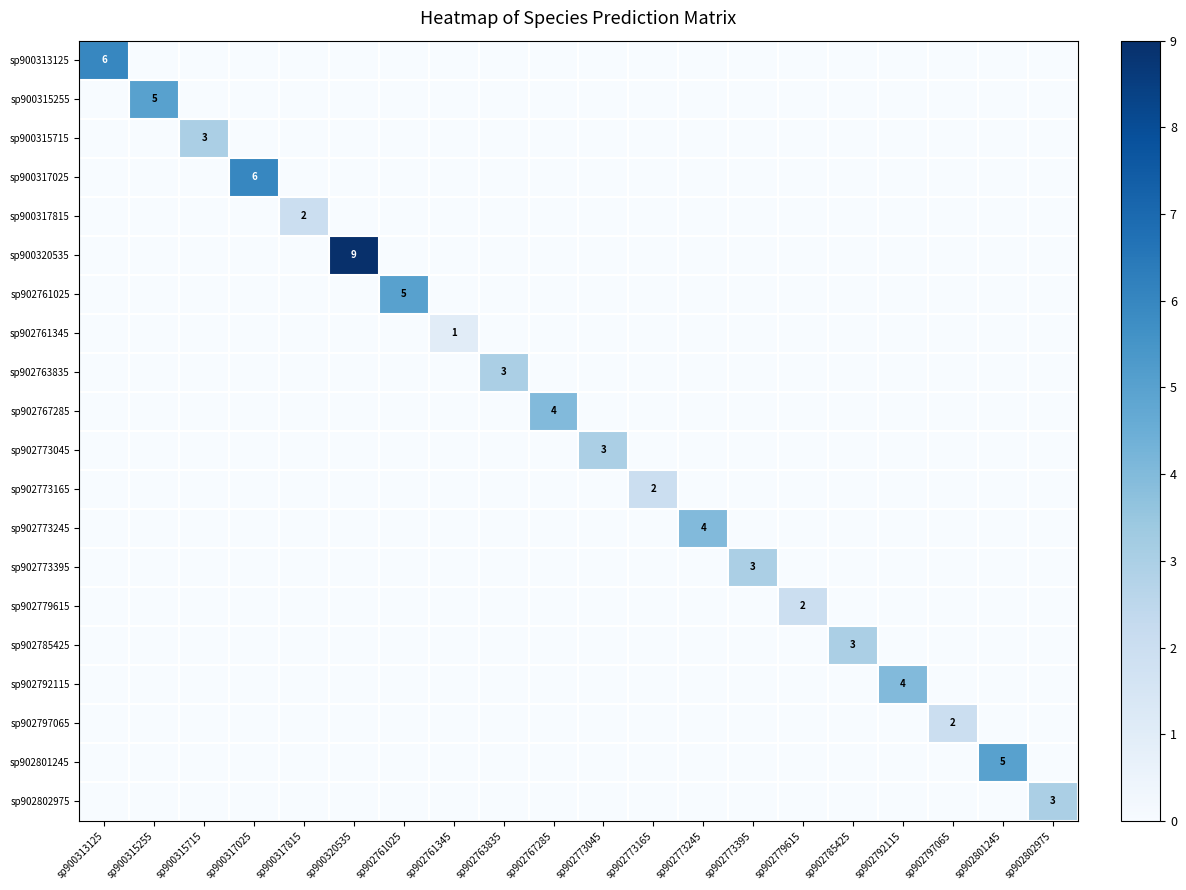

At how many categories does at least one series exceed 7?

1